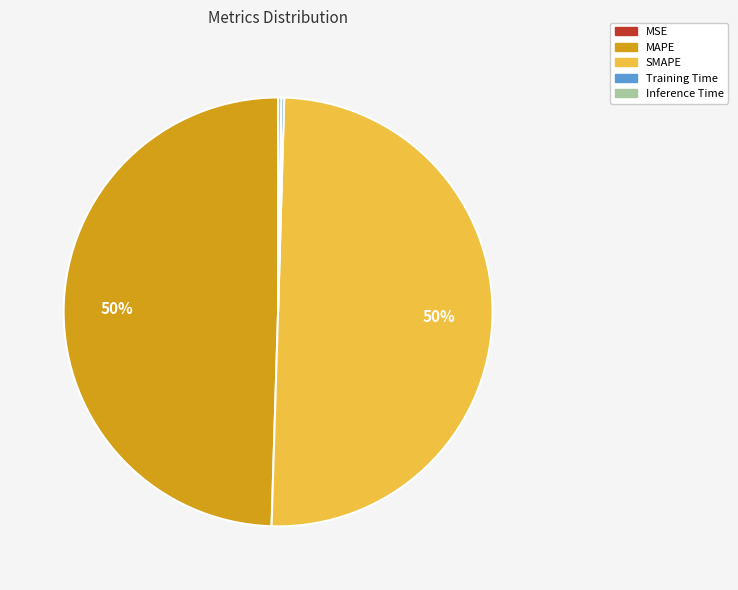

What is the majority slice?

SMAPE